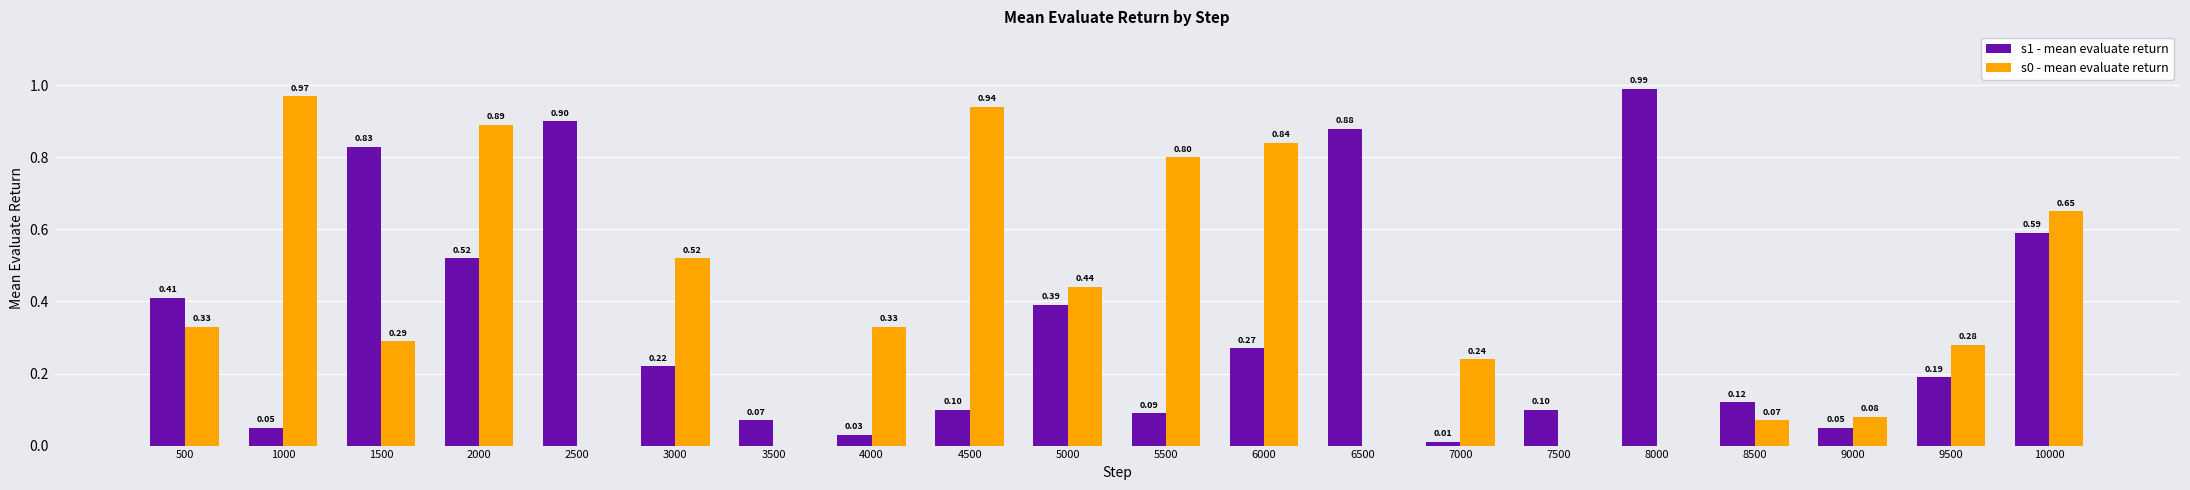

At which category is the sum across all series the highest?

2000